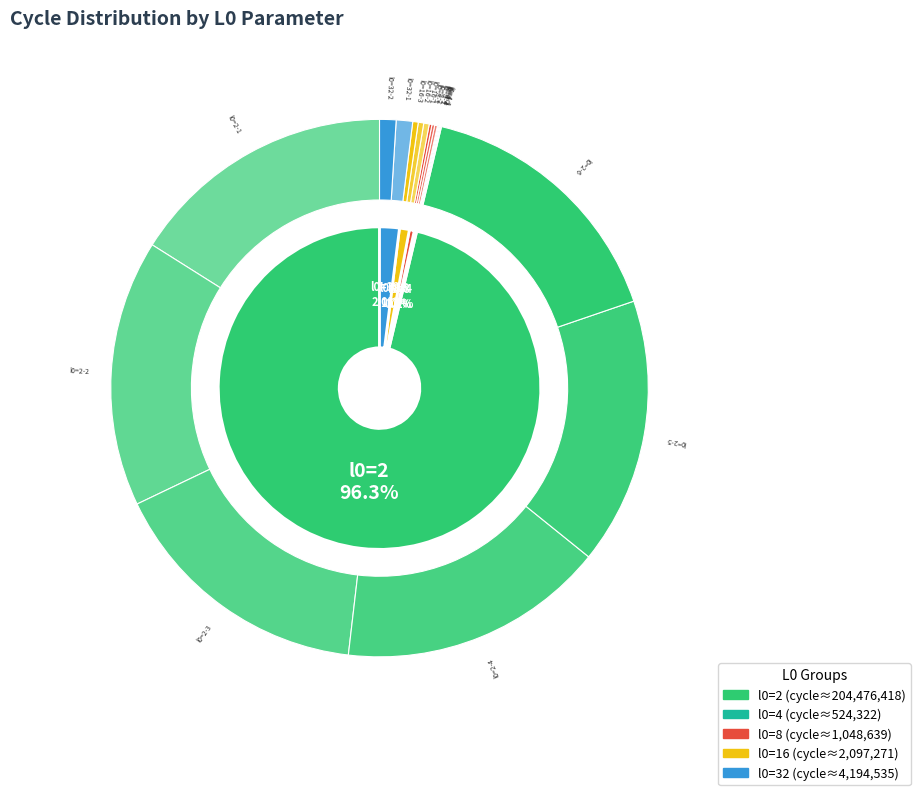

Between 2 and 4, which is larger?

2